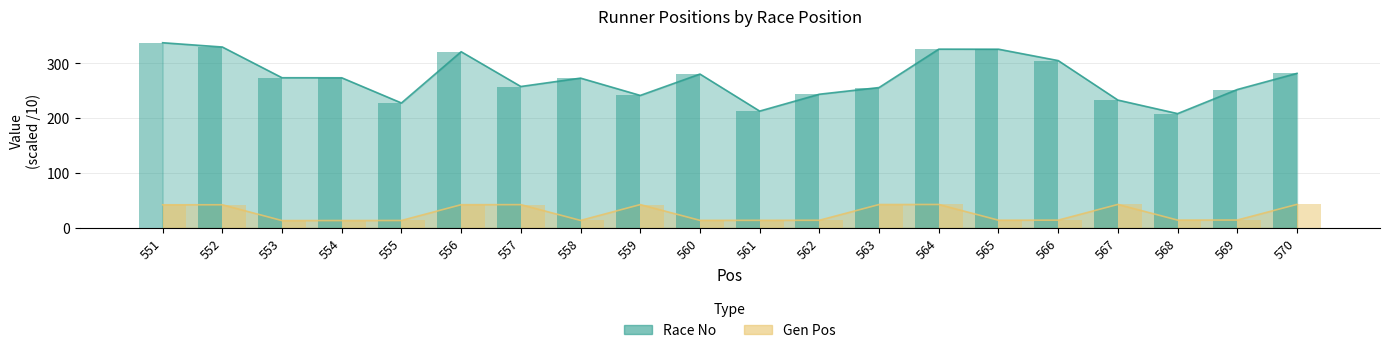

Which series has the largest total across all categories?

Race No